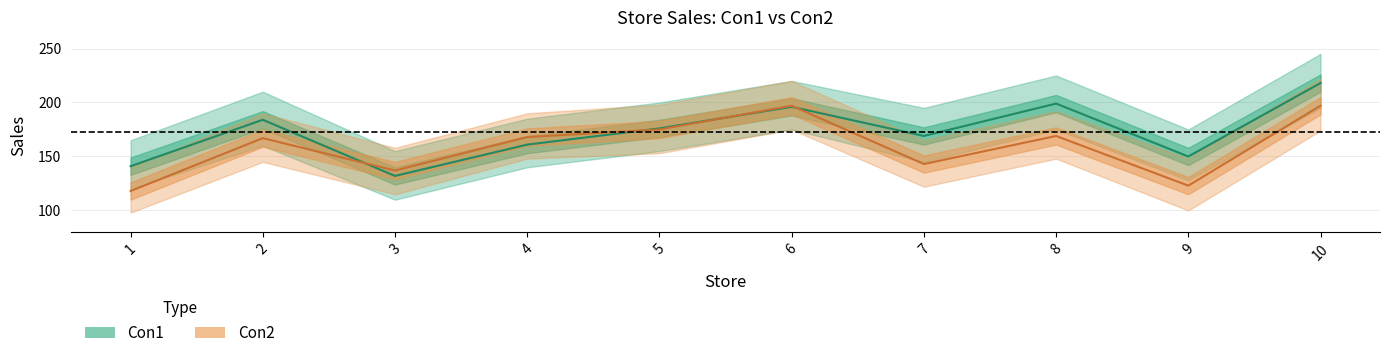

What is the total value across all series at 5?

351